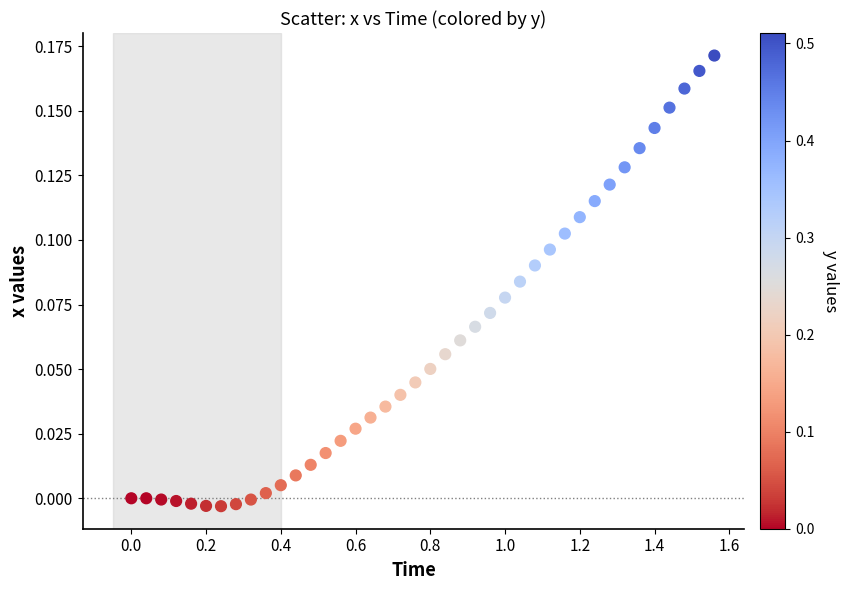

What is the range of X values (max minus min)?

1.6